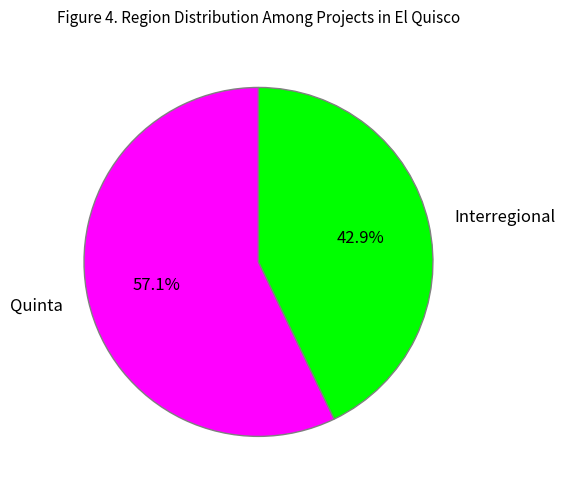

What is the largest slice in the pie chart?

Quinta